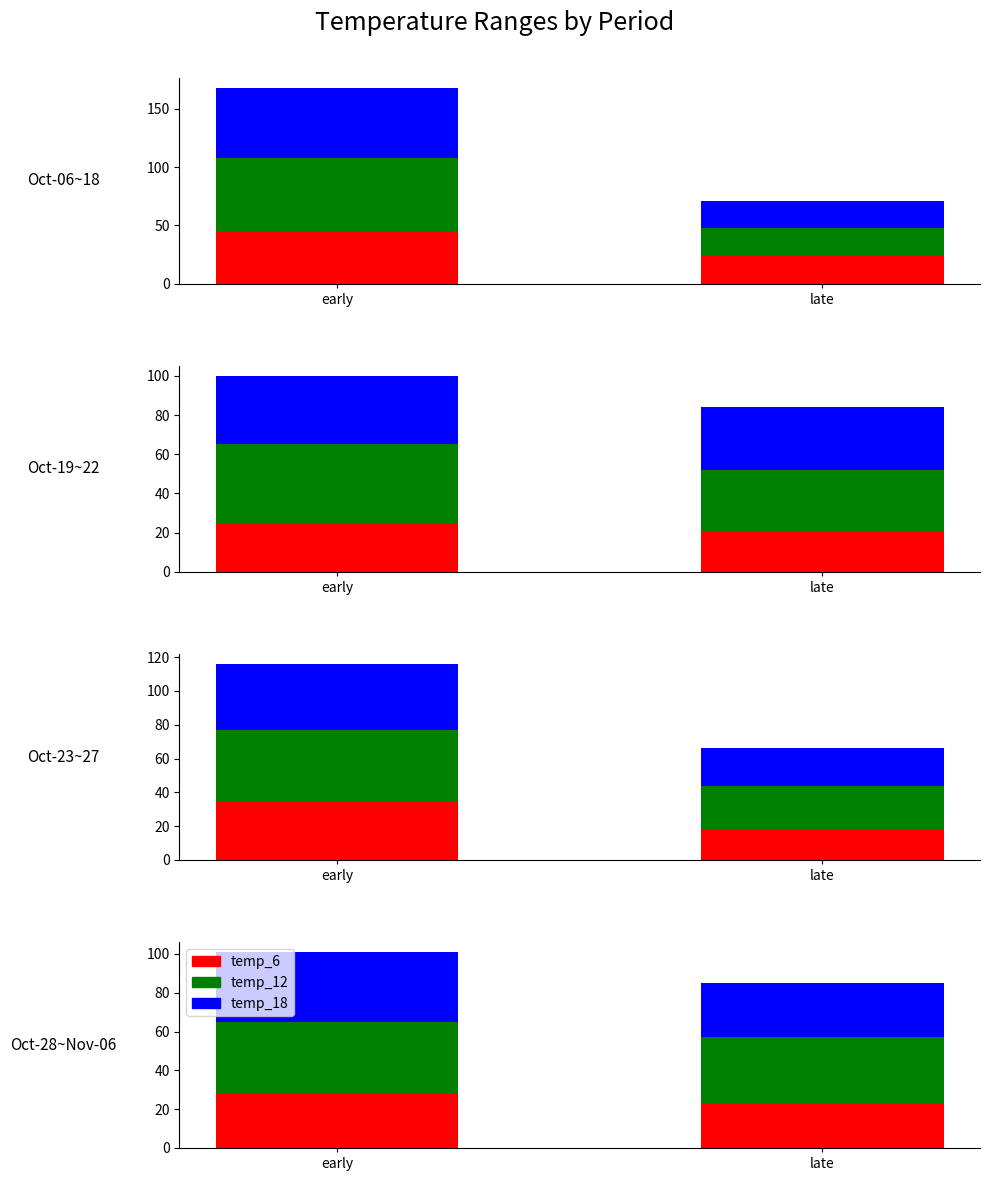

True or false: temp_6 has a value of 18 at early.

False